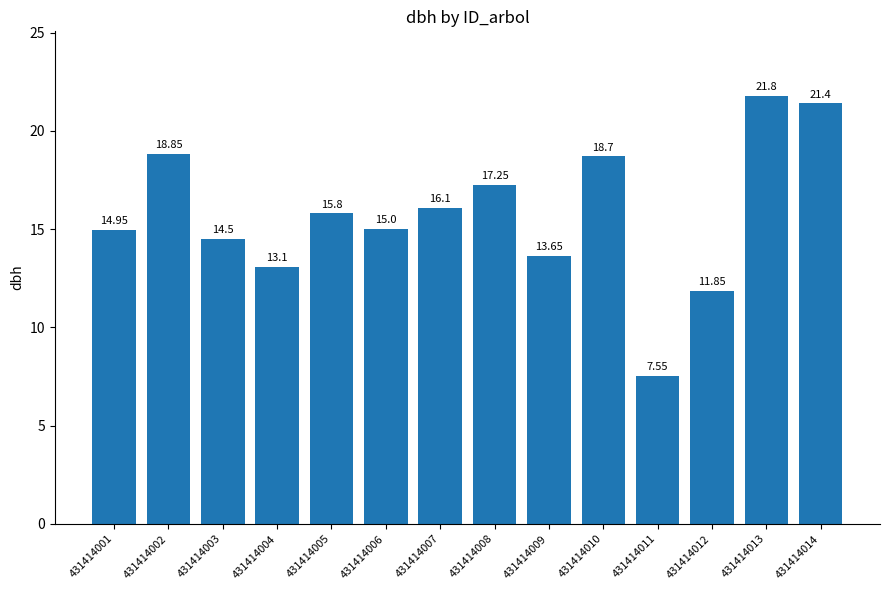

List the labels in order of value, smallest first.

431414011, 431414012, 431414004, 431414009, 431414003, 431414001, 431414006, 431414005, 431414007, 431414008, 431414010, 431414002, 431414014, 431414013